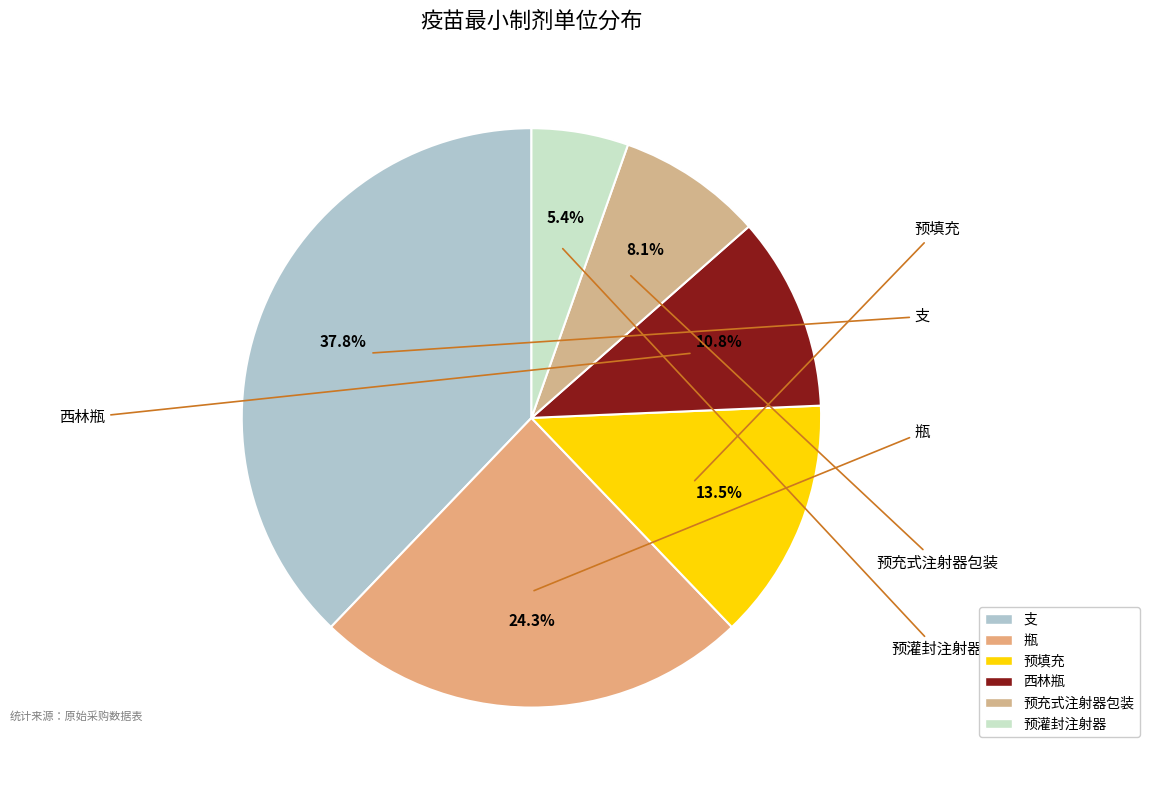

Count the number of slices in the pie.

6